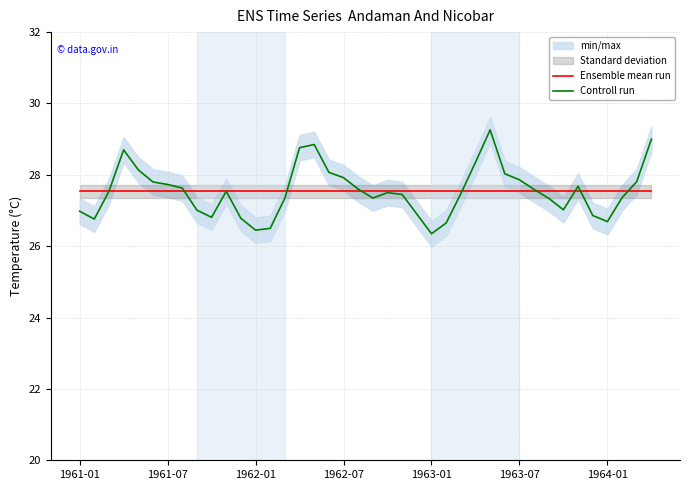

Is the value of Ensemble mean run at 1962-01 greater than the value of Controll run at 1964-01?

Yes